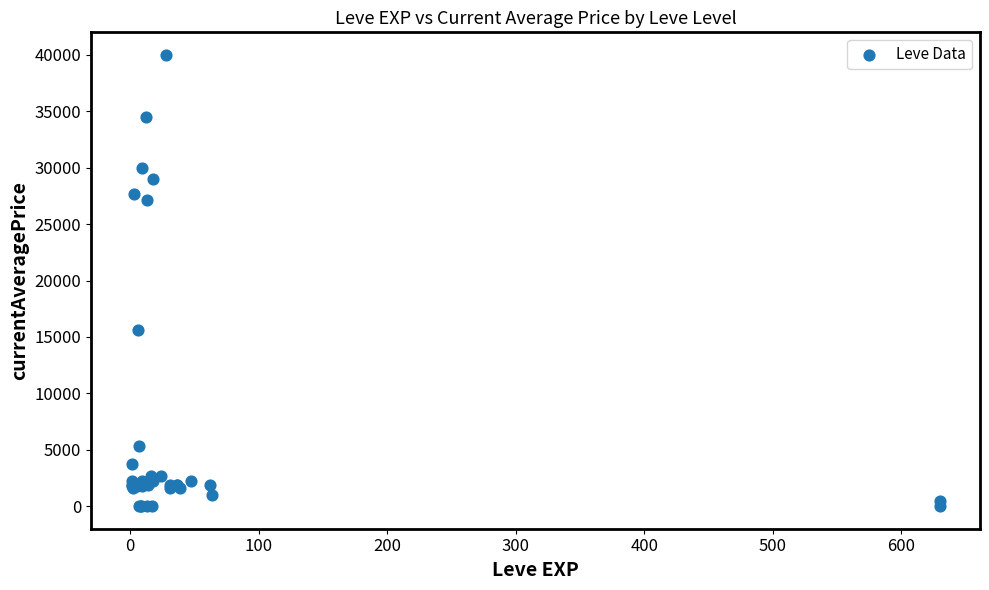

What Y value in the scatter plot is closest to 20000?

15611